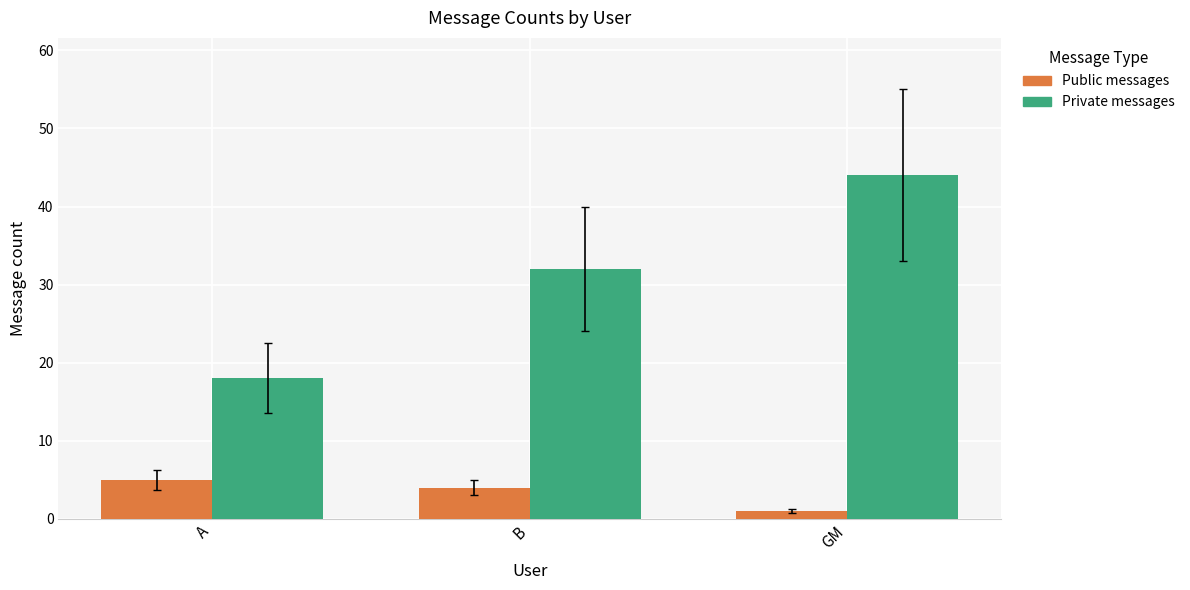

At how many categories does at least one series exceed 5?

3